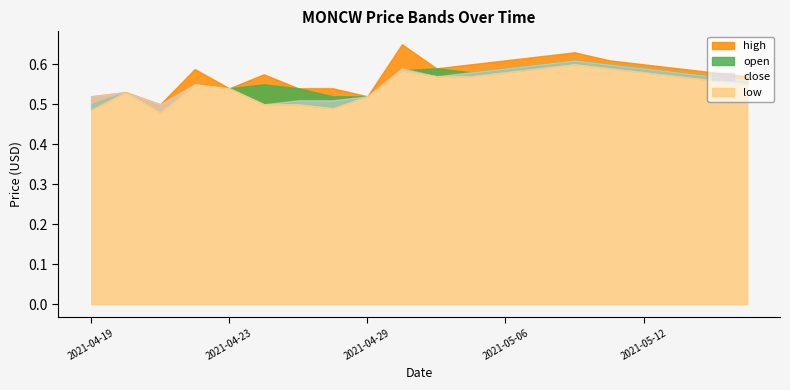

Reading left to right, transcribe all the data shown in this chart.

high: 0=0.5	1=0.5	2=0.5	3=0.6	4=0.5	5=0.6	6=0.5	7=0.5	8=0.5	9=0.7	10=0.6	11=0.6	12=0.6	13=0.6	14=0.6	15=0.6	16=0.6	17=0.6	18=0.6	19=0.6
open: 0=0.5	1=0.5	2=0.5	3=0.6	4=0.5	5=0.6	6=0.5	7=0.5	8=0.5	9=0.6	10=0.6	11=0.6	12=0.6	13=0.6	14=0.6	15=0.6	16=0.6	17=0.6	18=0.6	19=0.6
low: 0=0.5	1=0.5	2=0.5	3=0.6	4=0.5	5=0.5	6=0.5	7=0.5	8=0.5	9=0.6	10=0.6	11=0.6	12=0.6	13=0.6	14=0.6	15=0.6	16=0.6	17=0.6	18=0.6	19=0.6
close: 0=0.5	1=0.5	2=0.5	3=0.6	4=0.5	5=0.5	6=0.5	7=0.5	8=0.5	9=0.6	10=0.6	11=0.6	12=0.6	13=0.6	14=0.6	15=0.6	16=0.6	17=0.6	18=0.6	19=0.6